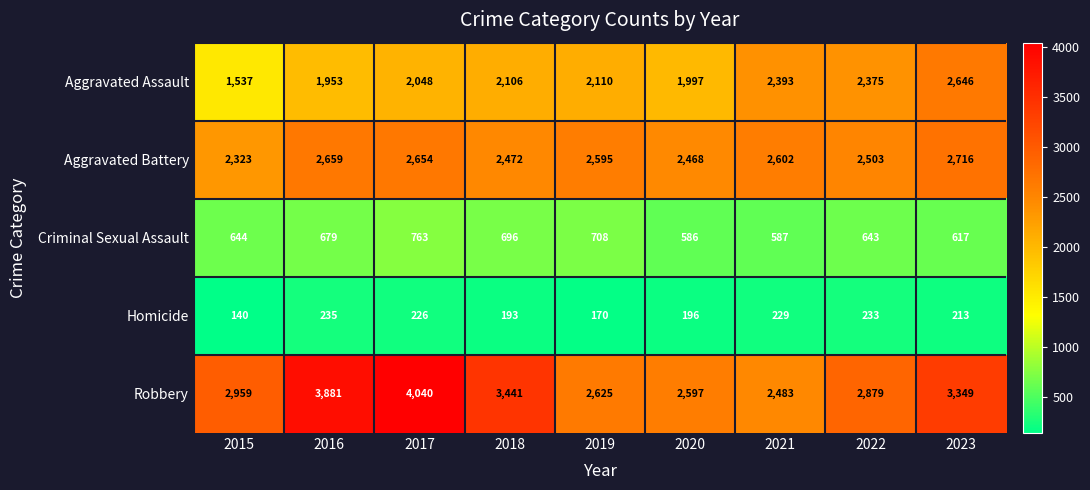

Which series has the widest spread of values?

Robbery